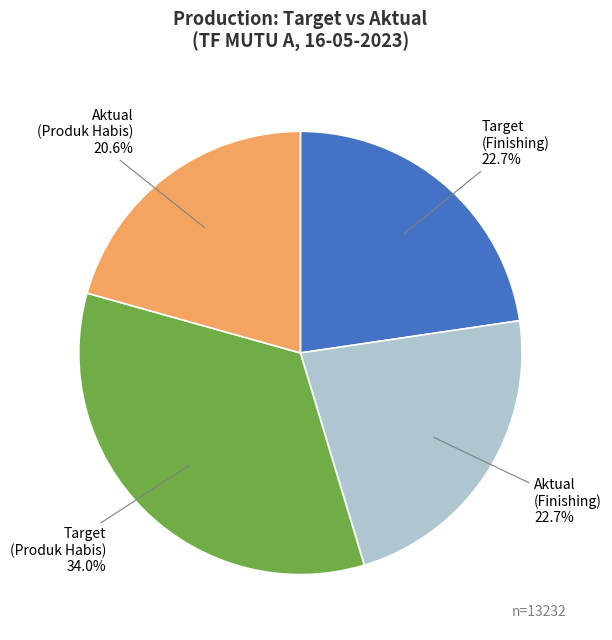

Does any single category account for the majority?

No